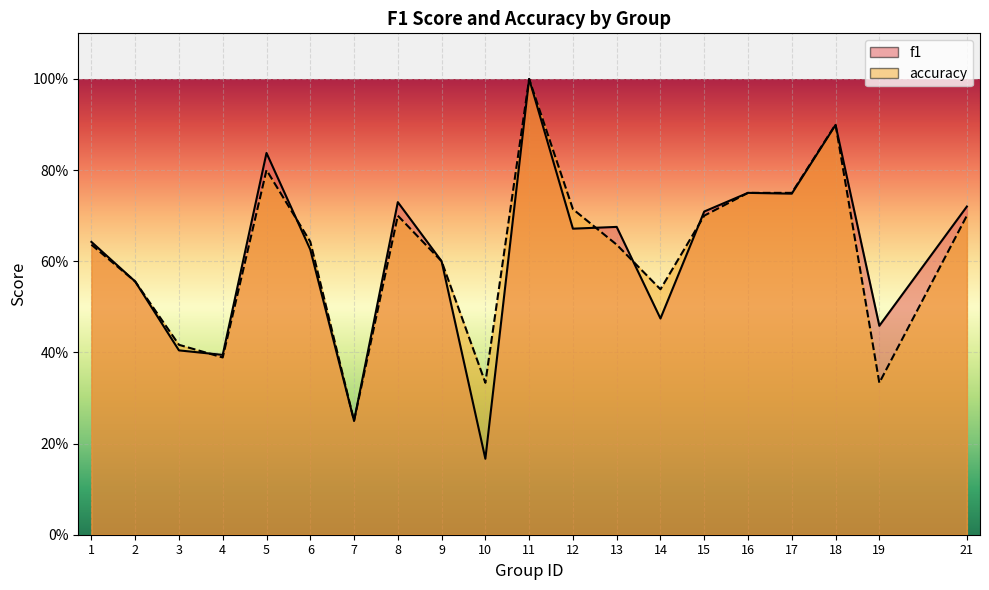

What is the maximum value shown in the chart?

1.0